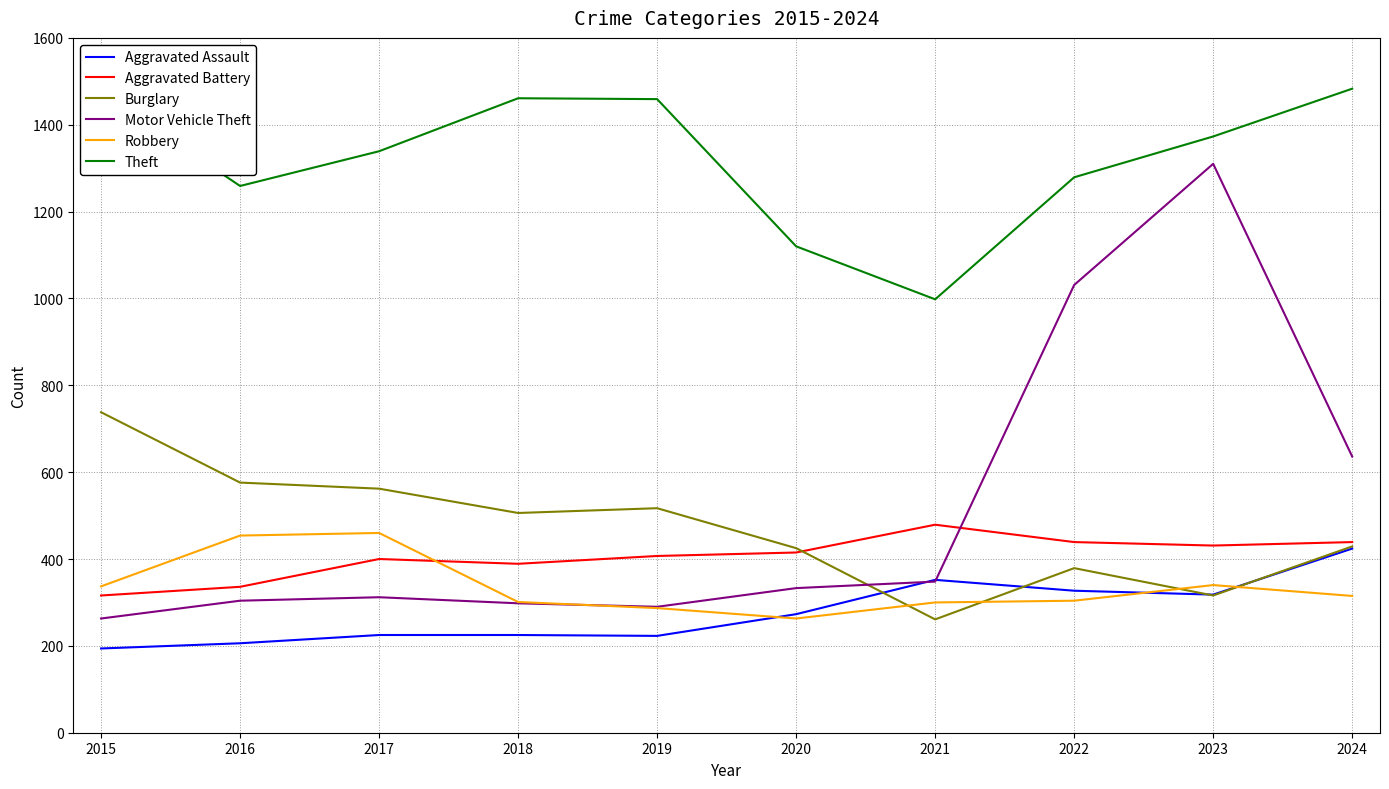

How many series are shown in this chart?

6